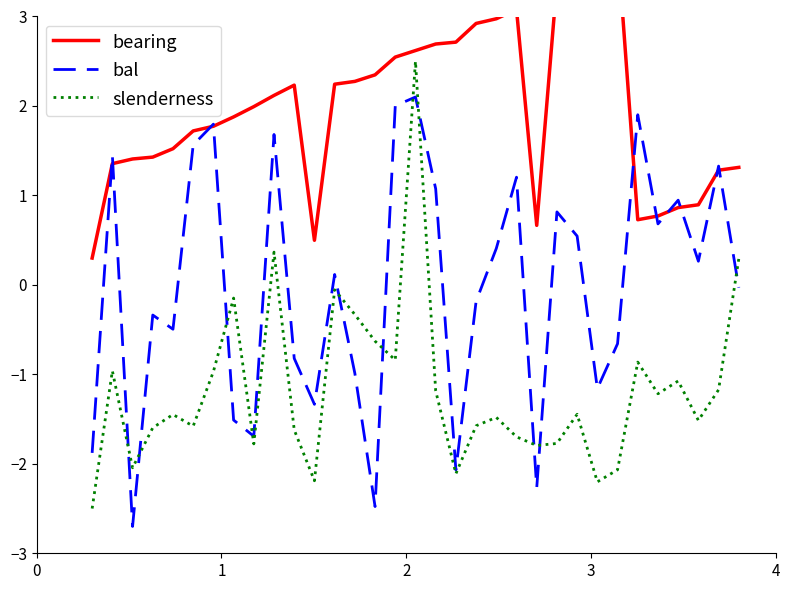

Which series has the largest total across all categories?

bearing